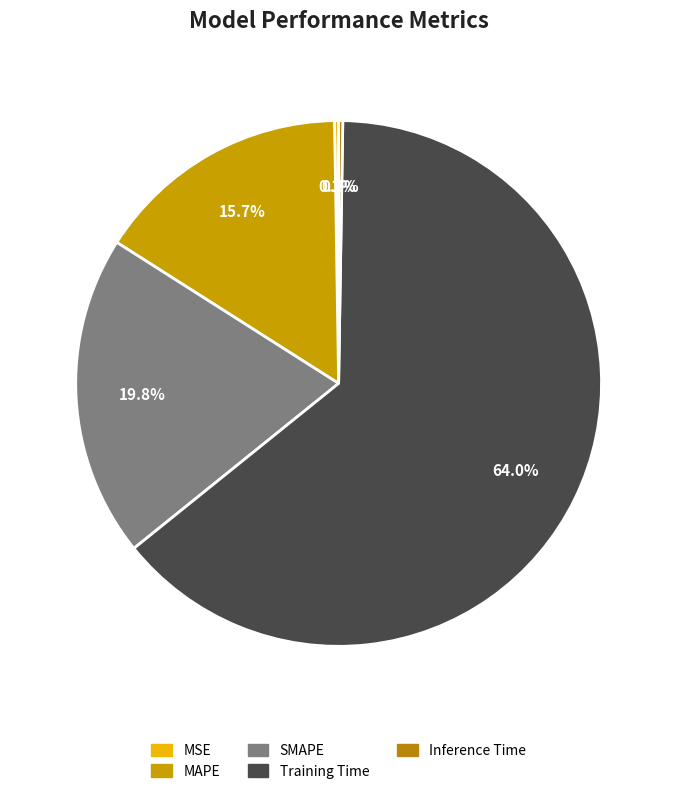

Count the number of slices in the pie.

5